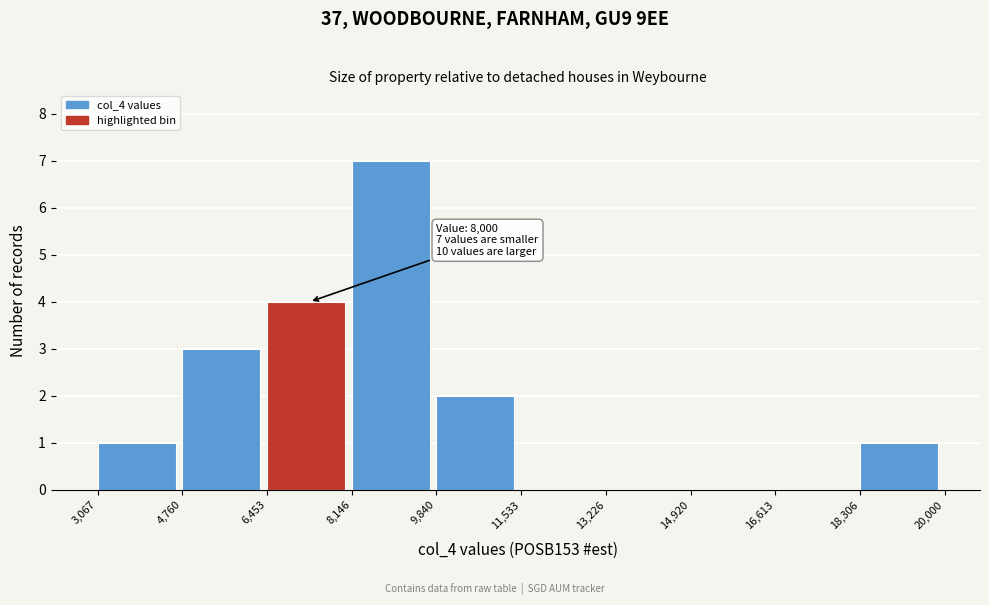

Which range on the x-axis has the tallest bar?

8,146 to 9,840